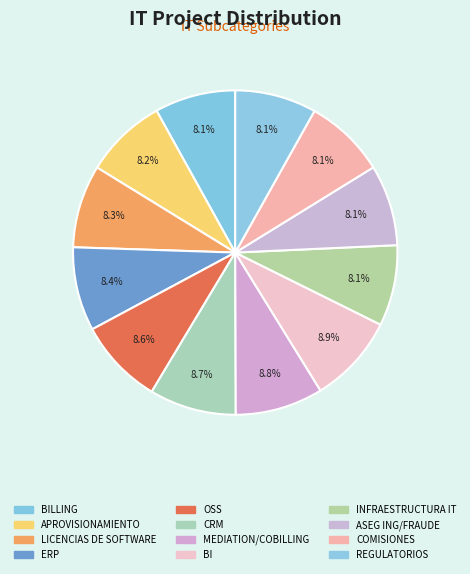

Is there any slice that represents more than half of the pie?

No